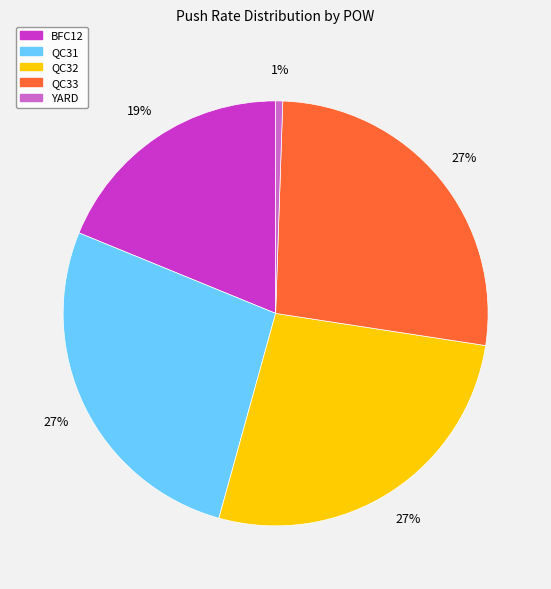

True or false: QC32 accounts for 41% of the total.

False